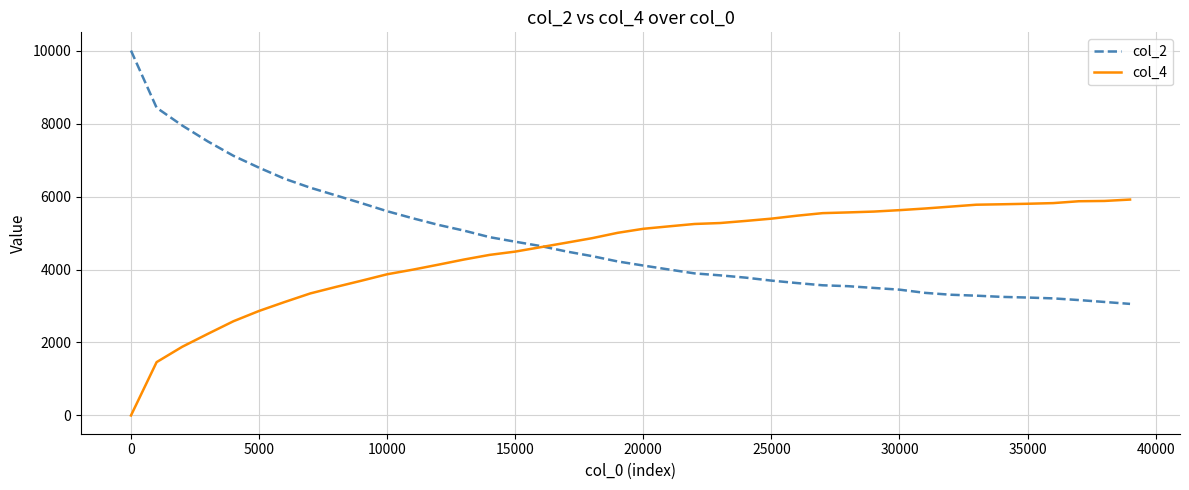

What is the greatest value displayed?

10000